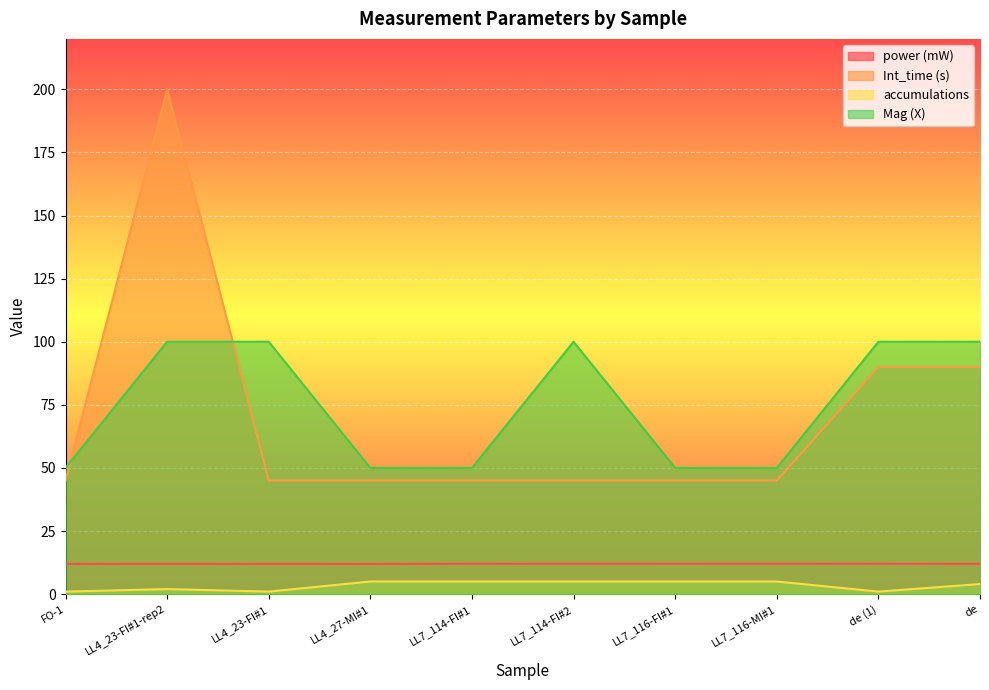

What is the label of the 4th point from the left?

LL4_27-MI#1